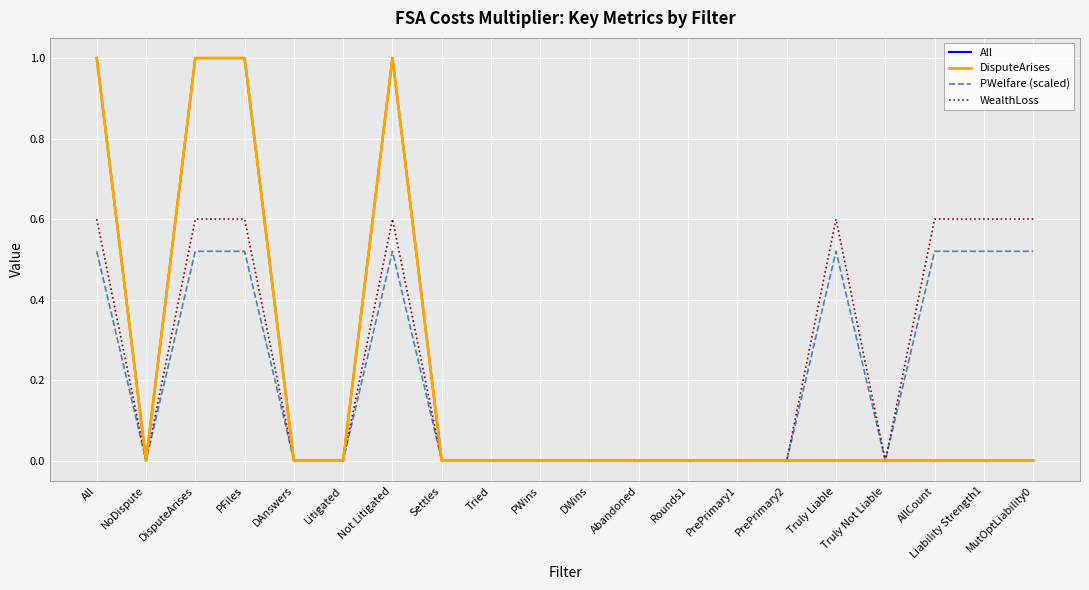

At how many categories does at least one series exceed 0?

8